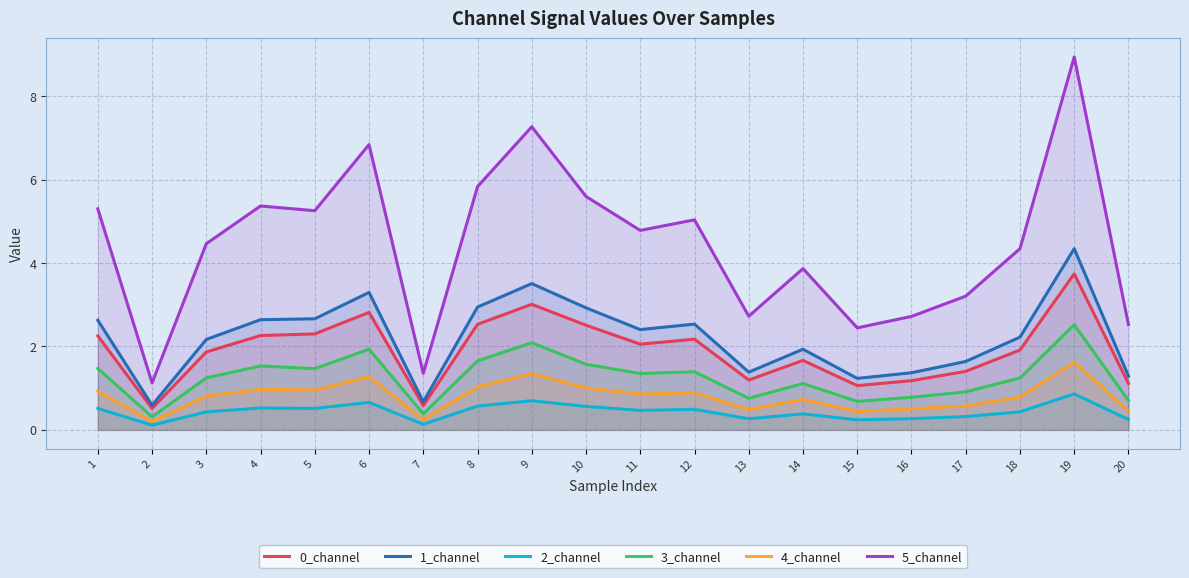

What is the total value across all series at 11?

11.9